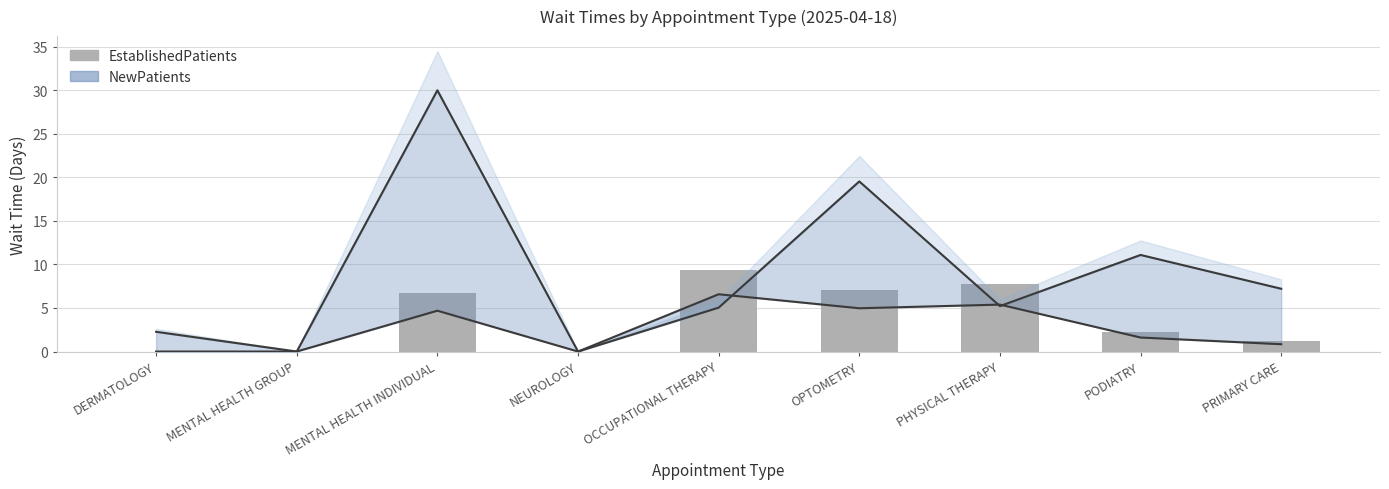

Reading right to left, extract all data points from this chart.

1.2	2.3	7.7	7.1	9.4	0.0	6.7	0.0	0.0